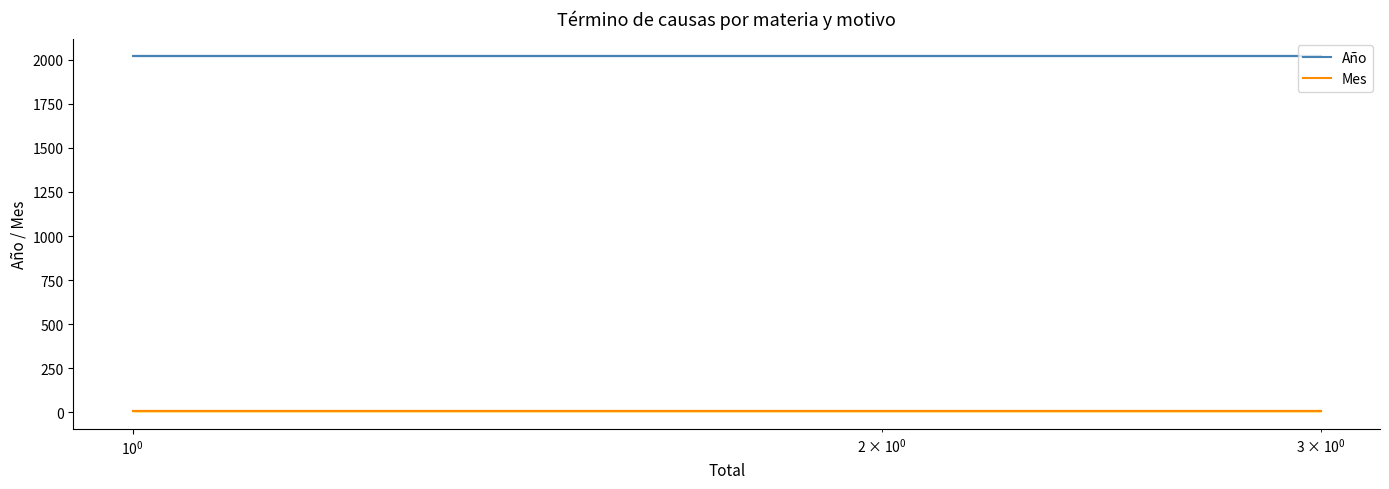

Rank the series at $\mathdefault{10^{-2}}$ from lowest to highest value.

Mes, Año